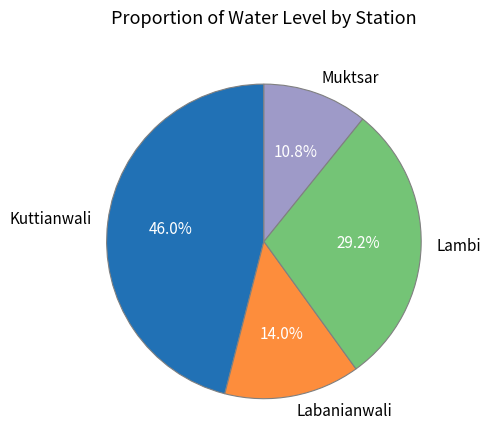

Approximately how many times larger is the value at Labanianwali compared to Kuttianwali?

0.3